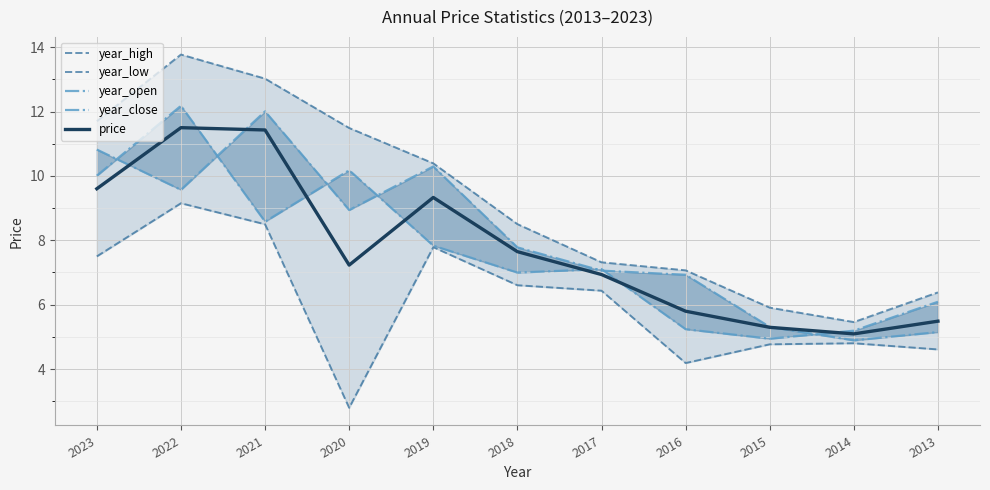

What is the difference between the maximum and minimum values in the year_close series?

7.1